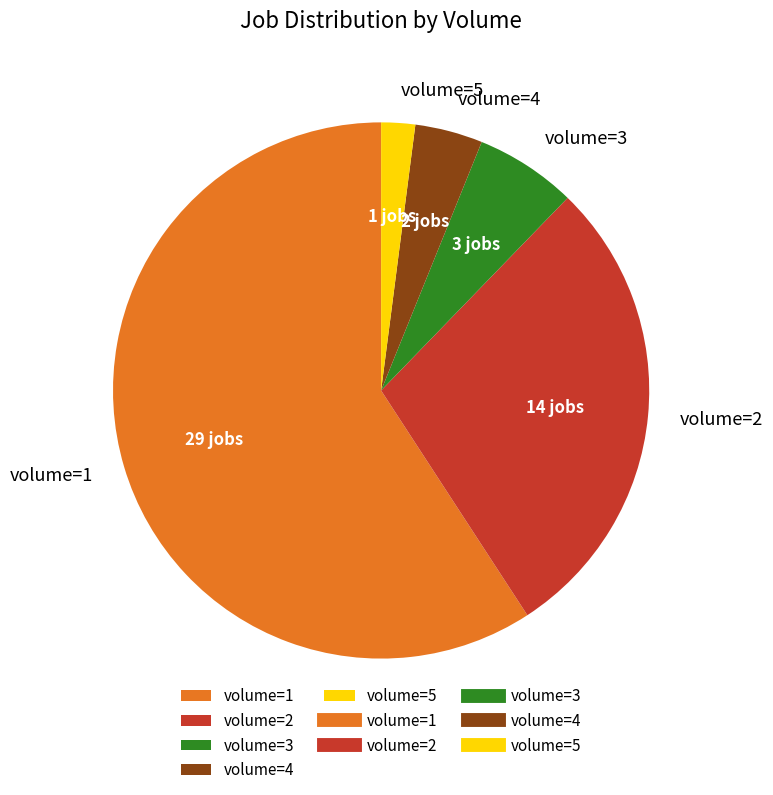

Count the number of slices in the pie.

5